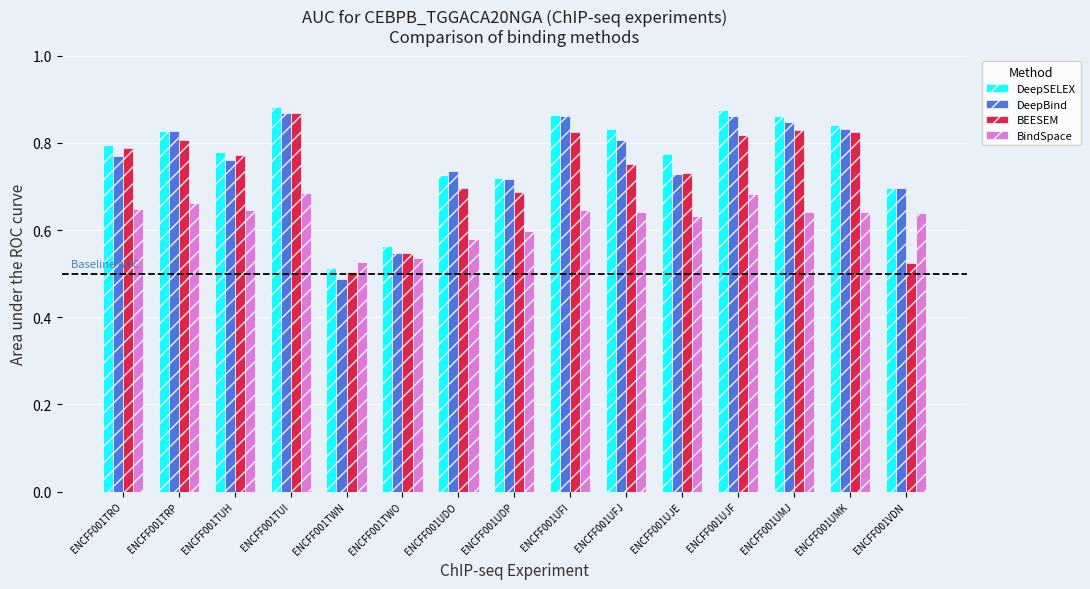

At which label is BindSpace closest to 0?

ENCFF001TWN